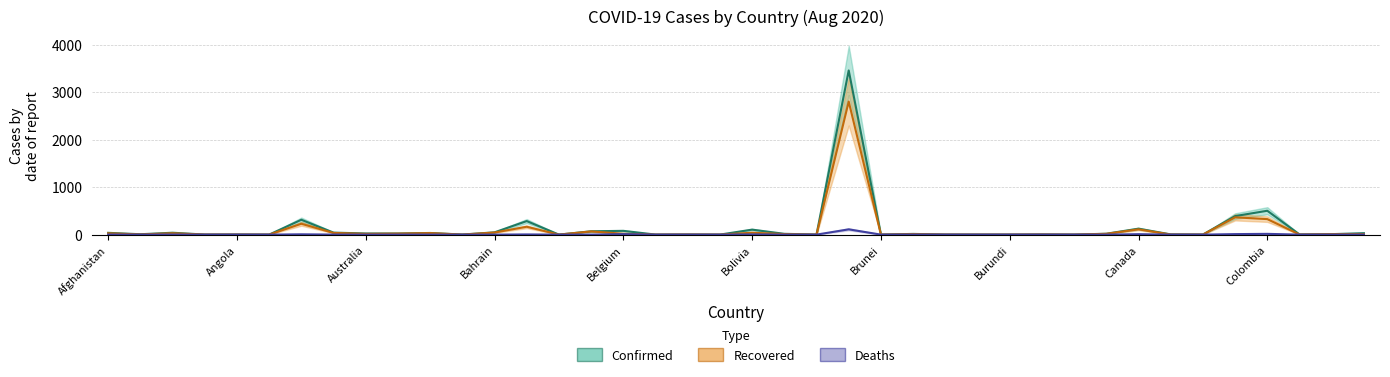

List the series in order of their overall mean, highest first.

Confirmed, Recovered, Deaths